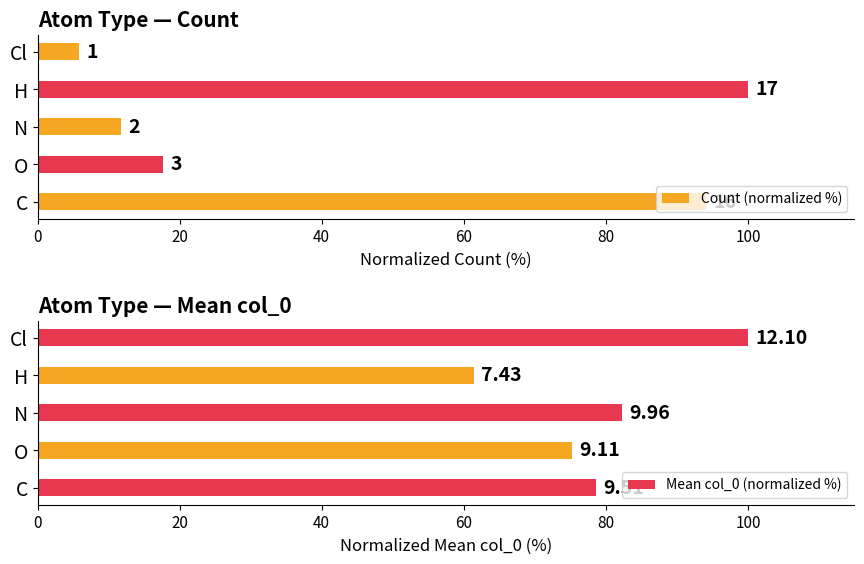

What is the value of the Mean col_0 (normalized %) bar at the 1st from the left?

78.6